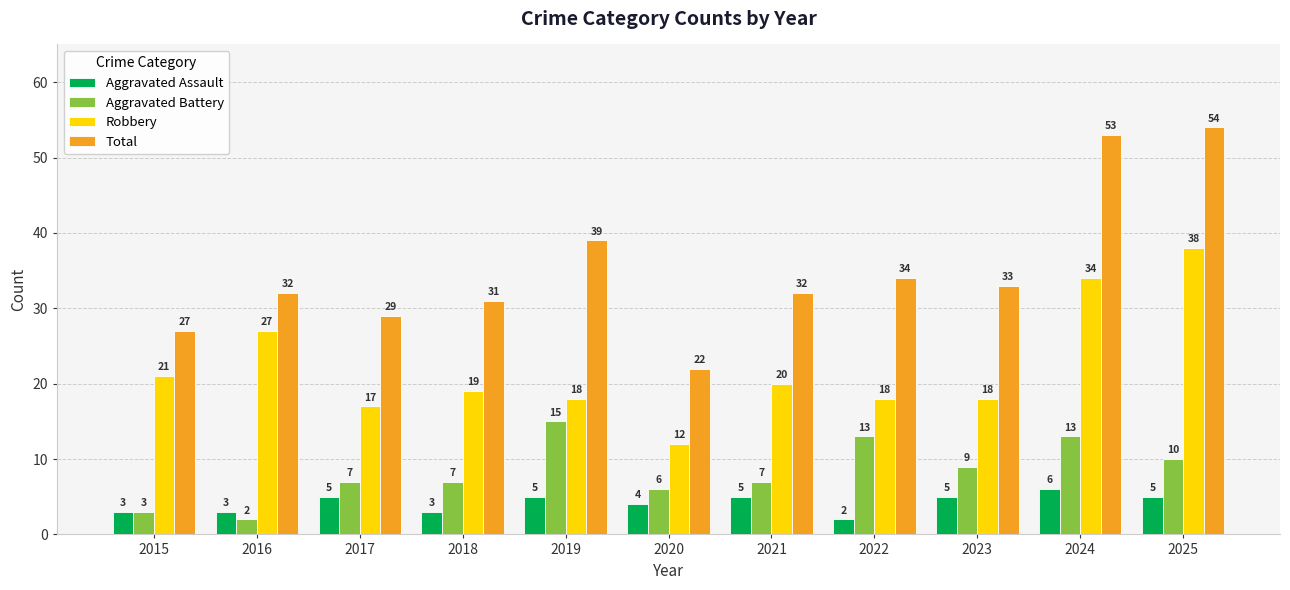

How many series are shown in this chart?

4